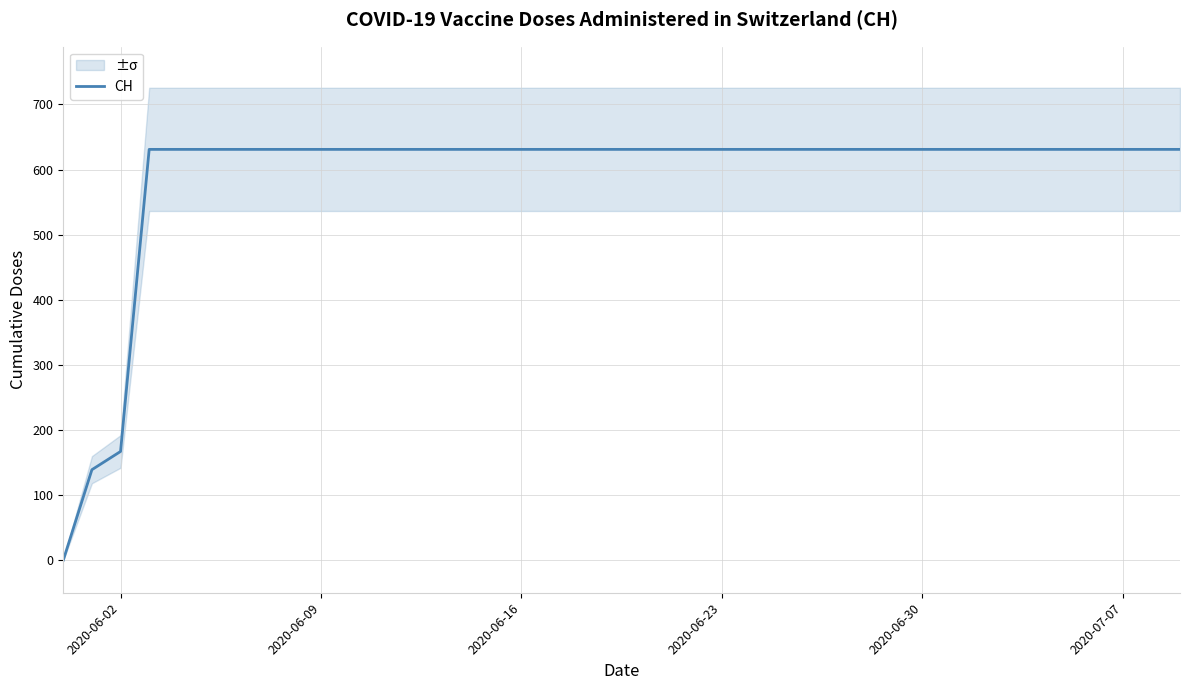

What is the maximum value for CH?

631